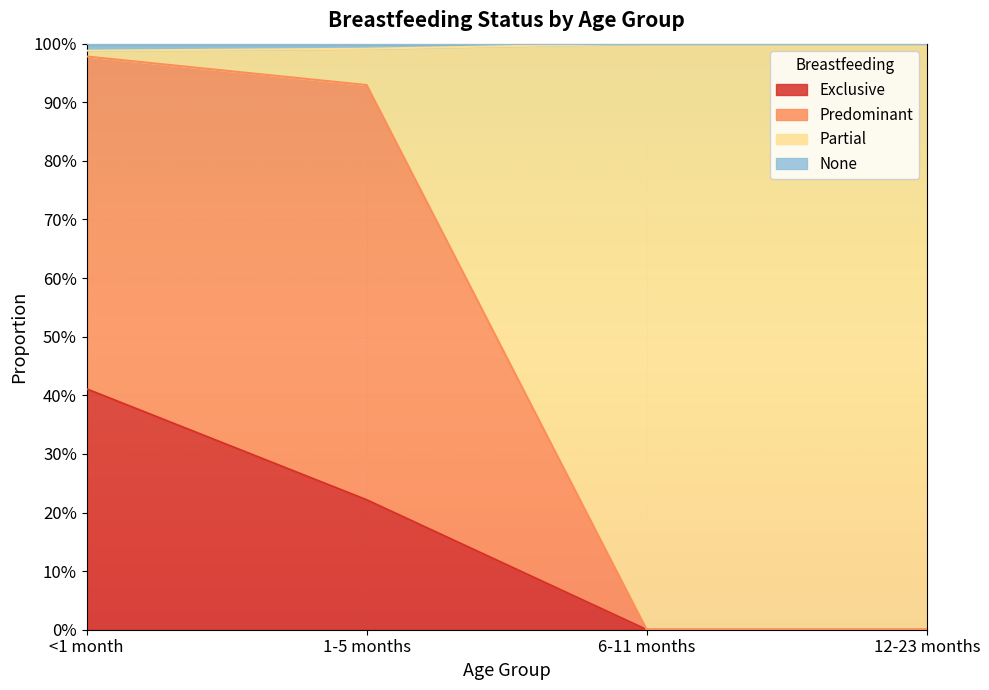

What is the label of the 2nd point from the right?

6-11 months